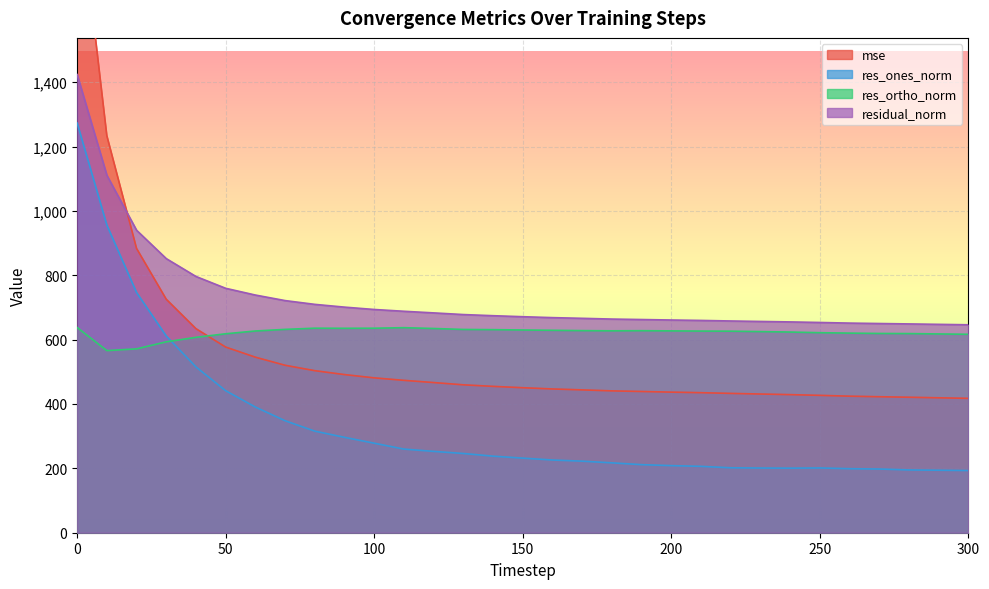

How many data points in res_ortho_norm are less than 626?

13